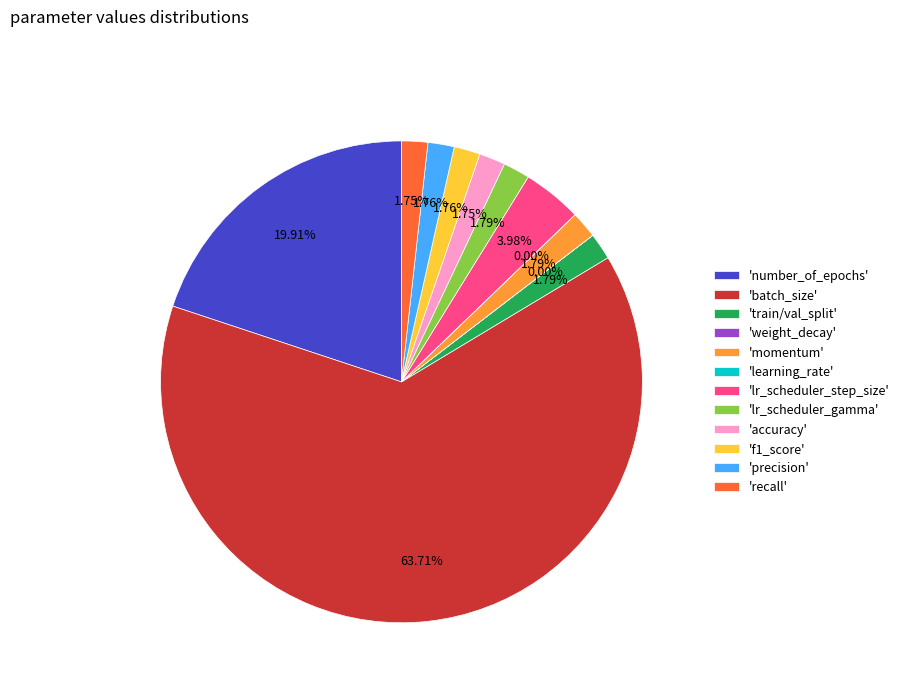

Between 'lr_scheduler_step_size' and 'f1_score', which is larger?

'lr_scheduler_step_size'